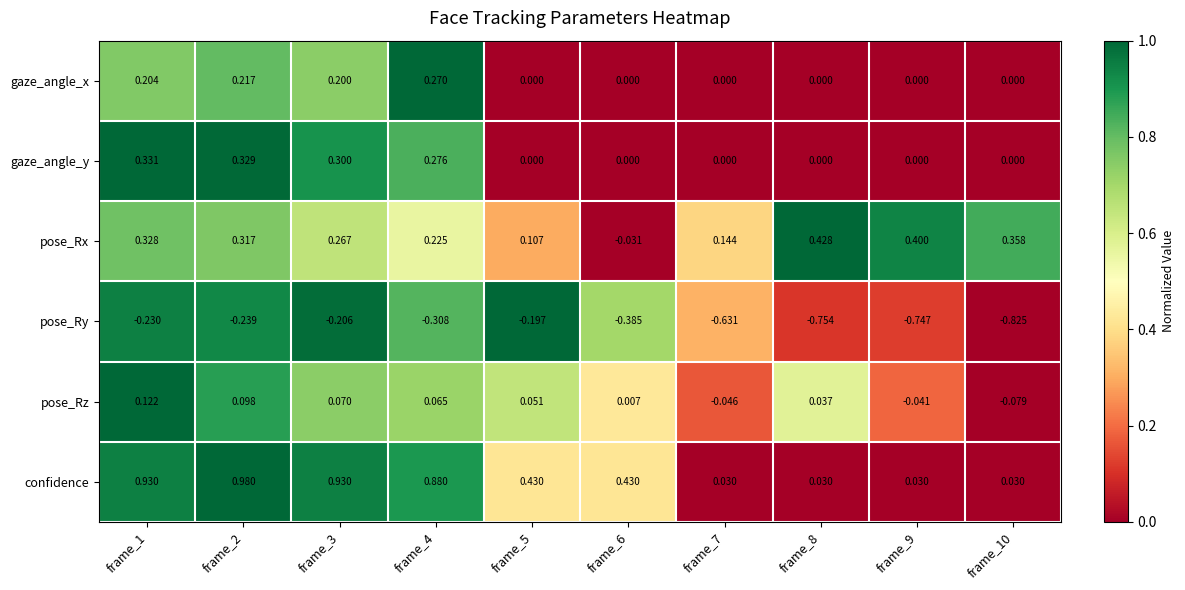

Which series has the largest range (max minus min)?

confidence